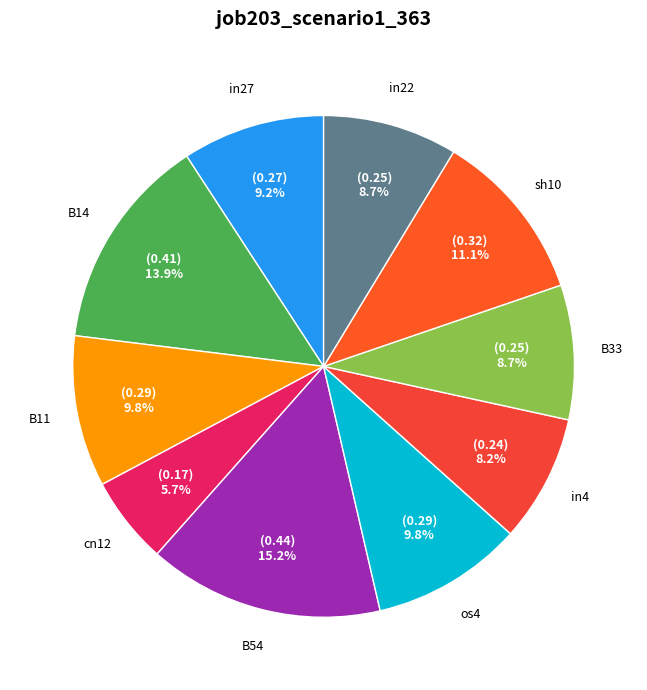

Does B54 account for over 50% of the chart?

No